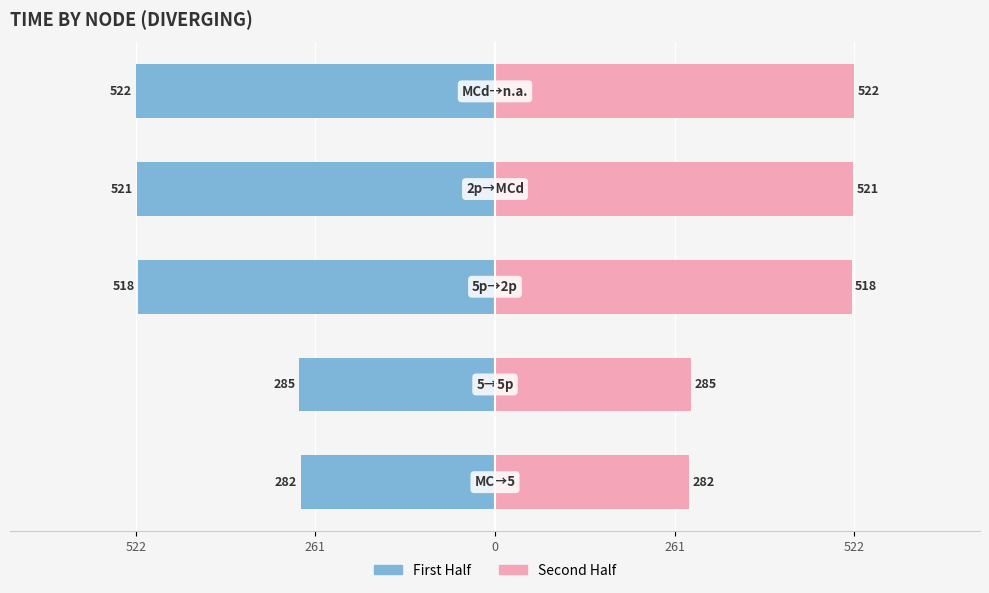

The First Half series shows -104.2 at 522. True or false?

False